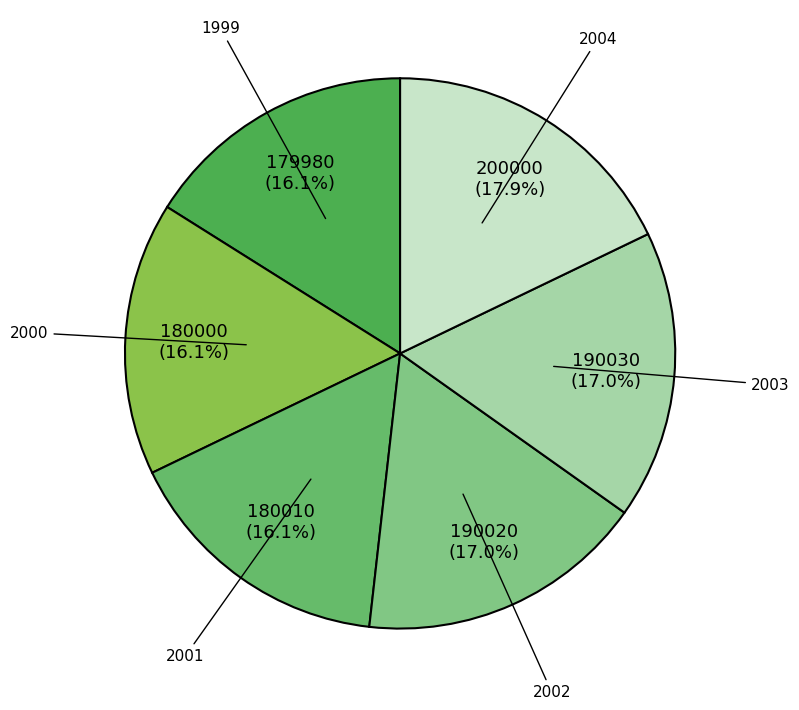

Which category has the biggest portion of the pie?

2004